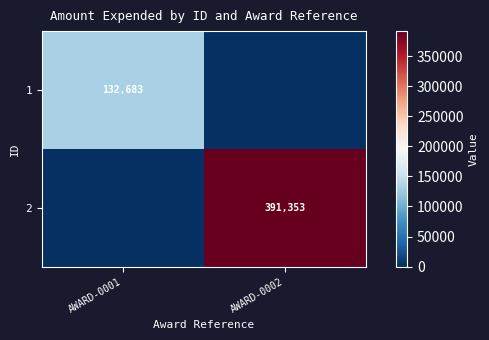

What is the greatest value displayed?

391353